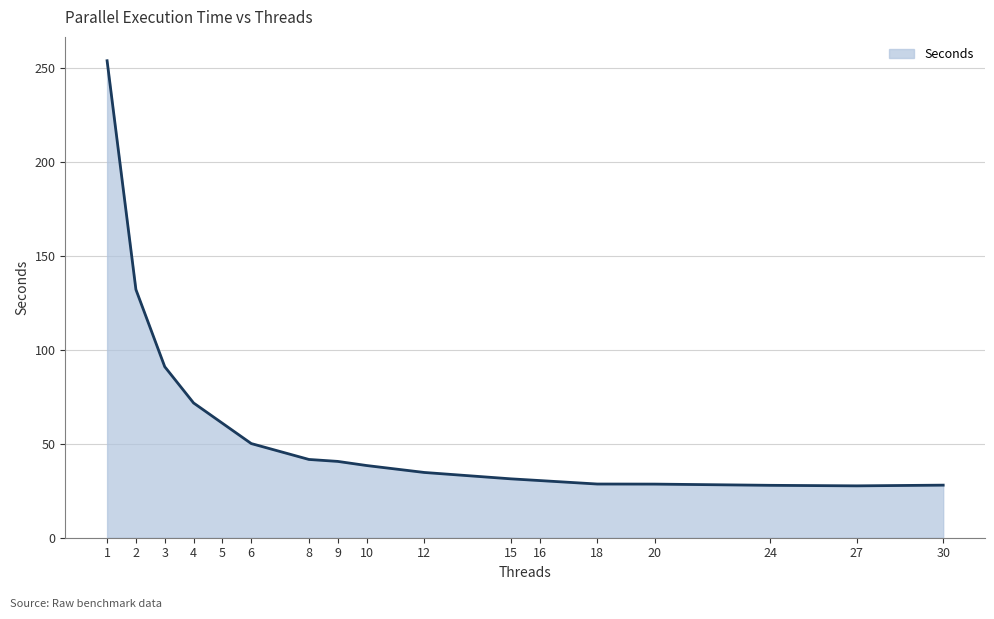

What is the maximum value shown in the chart?

253.7